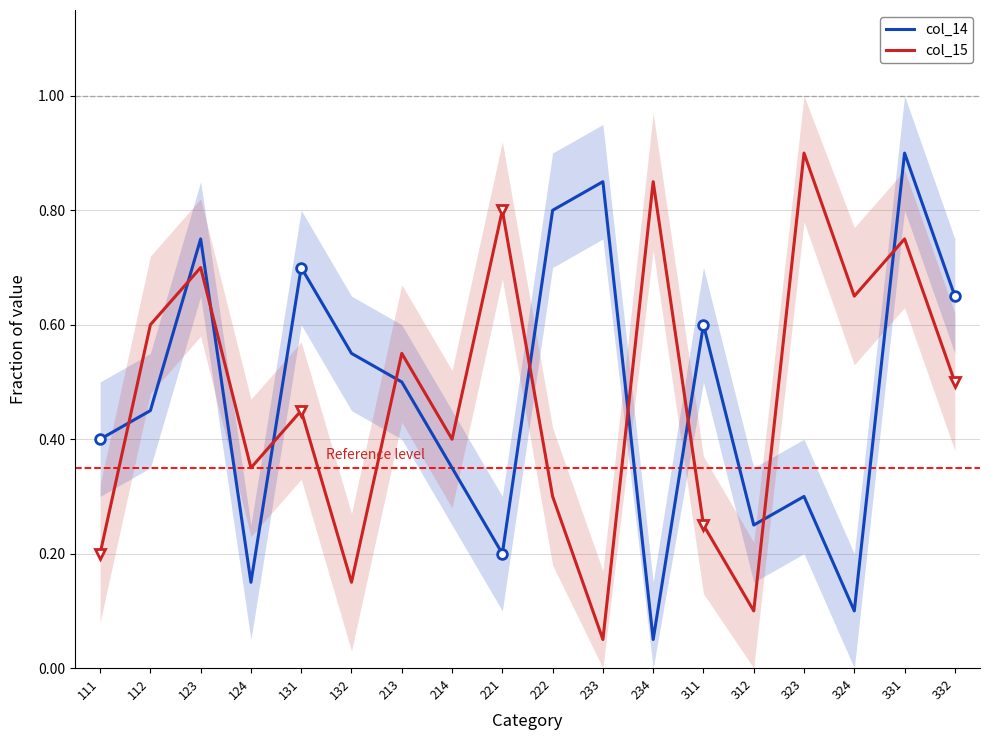

What is the value of the col_14 point at the 2nd from the left?

0.5